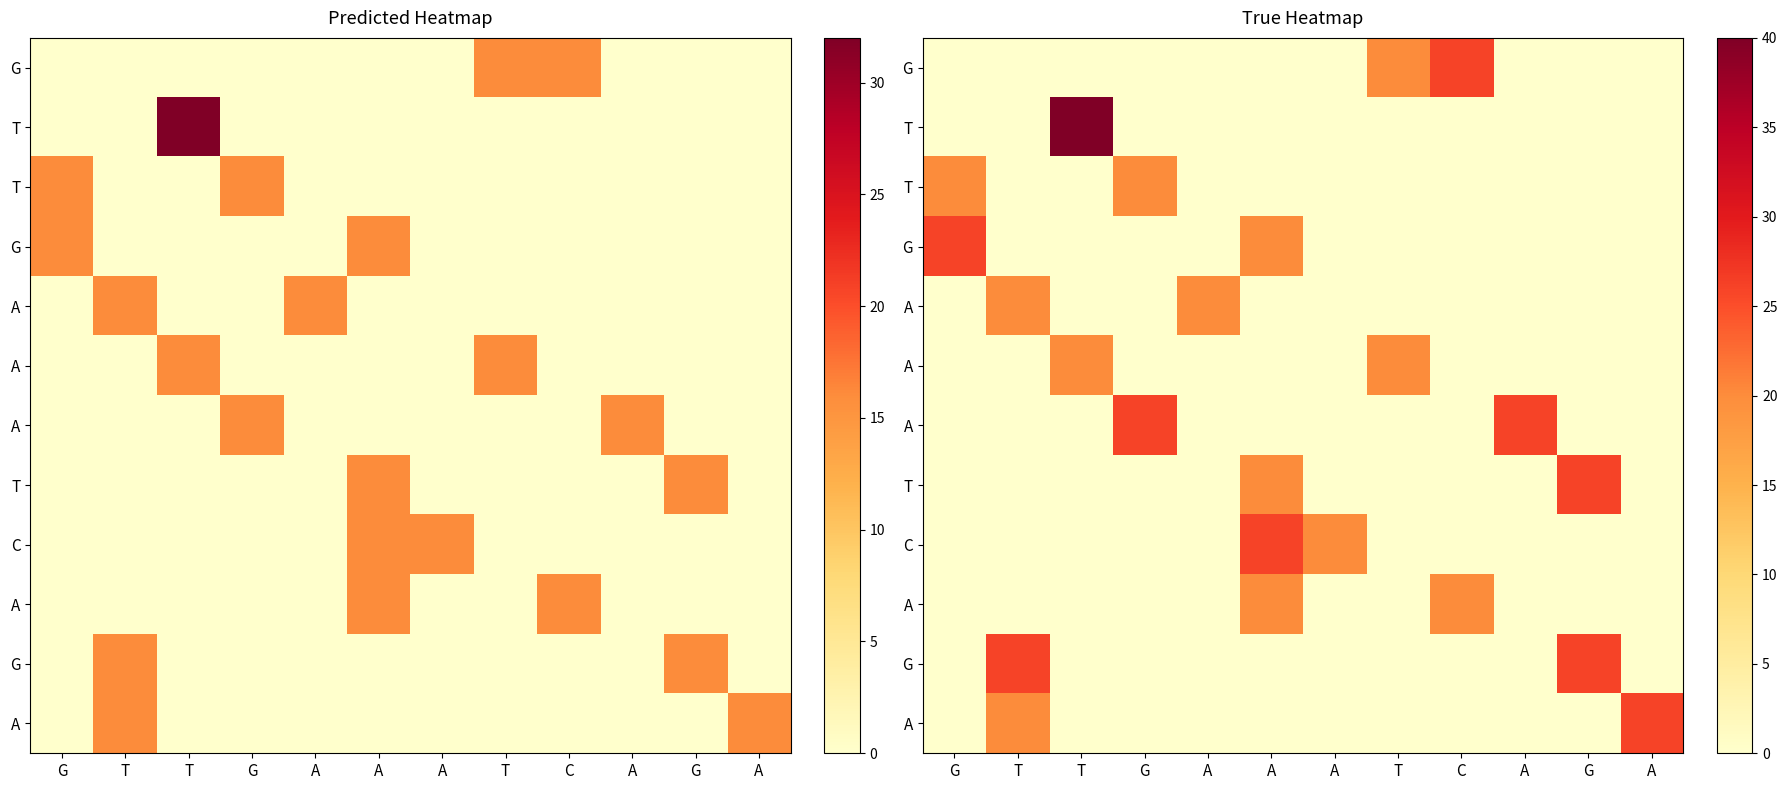

Reading right to left, extract all data points from this chart.

row_0: 0	0	0	26	20	0	0	0	0	0	0	0
row_1: 0	0	0	0	0	0	0	0	0	40	0	0
row_2: 0	0	0	0	0	0	0	0	20	0	0	20
row_3: 0	0	0	0	0	0	20	0	0	0	0	26
row_4: 0	0	0	0	0	0	0	20	0	0	20	0
row_5: 0	0	0	0	20	0	0	0	0	20	0	0
row_6: 0	0	26	0	0	0	0	0	26	0	0	0
row_7: 0	26	0	0	0	0	20	0	0	0	0	0
row_8: 0	0	0	0	0	20	26	0	0	0	0	0
row_9: 0	0	0	20	0	0	20	0	0	0	0	0
row_10: 0	26	0	0	0	0	0	0	0	0	26	0
row_11: 26	0	0	0	0	0	0	0	0	0	20	0